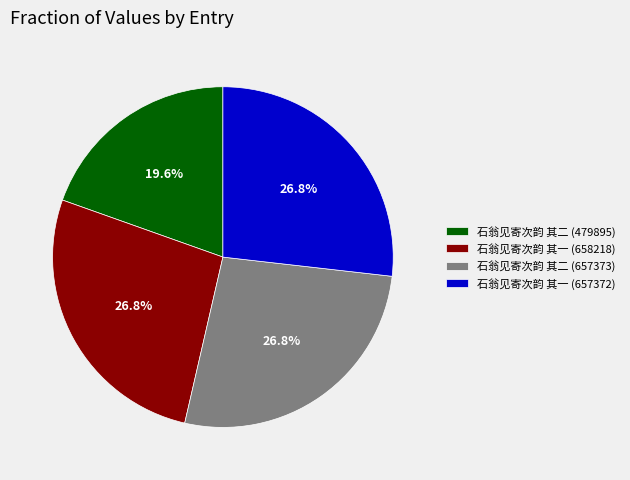

What is the total percentage of 石翁见寄次韵 其二 (657373) and 石翁见寄次韵 其一 (657372)?

53.6%